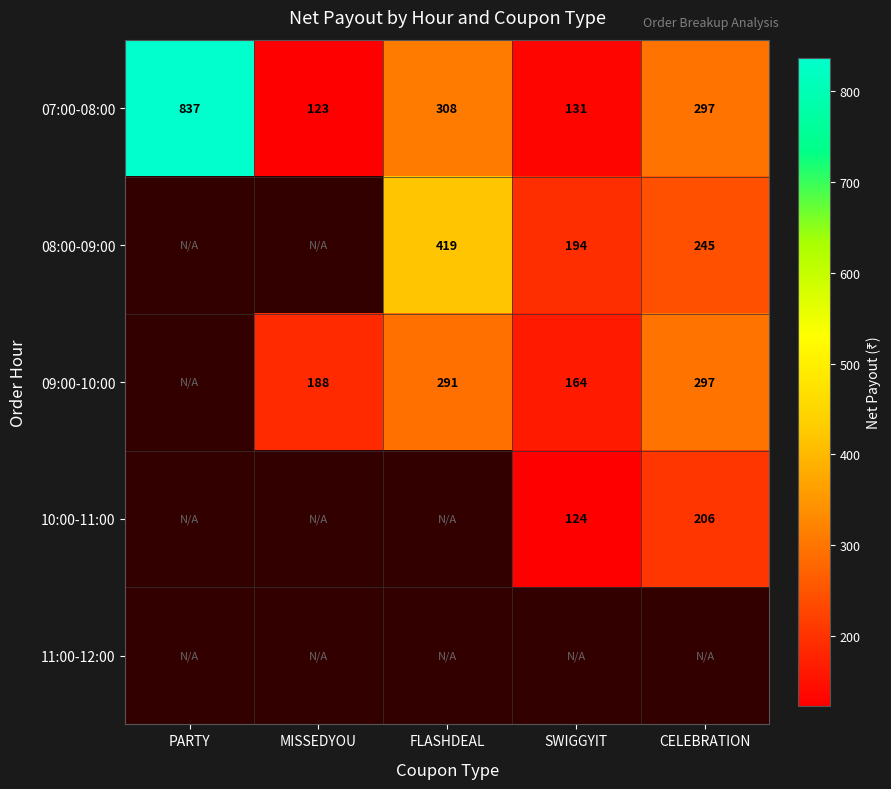

Is the value of 09:00-10:00 at CELEBRATION greater than the value of 07:00-08:00 at PARTY?

No